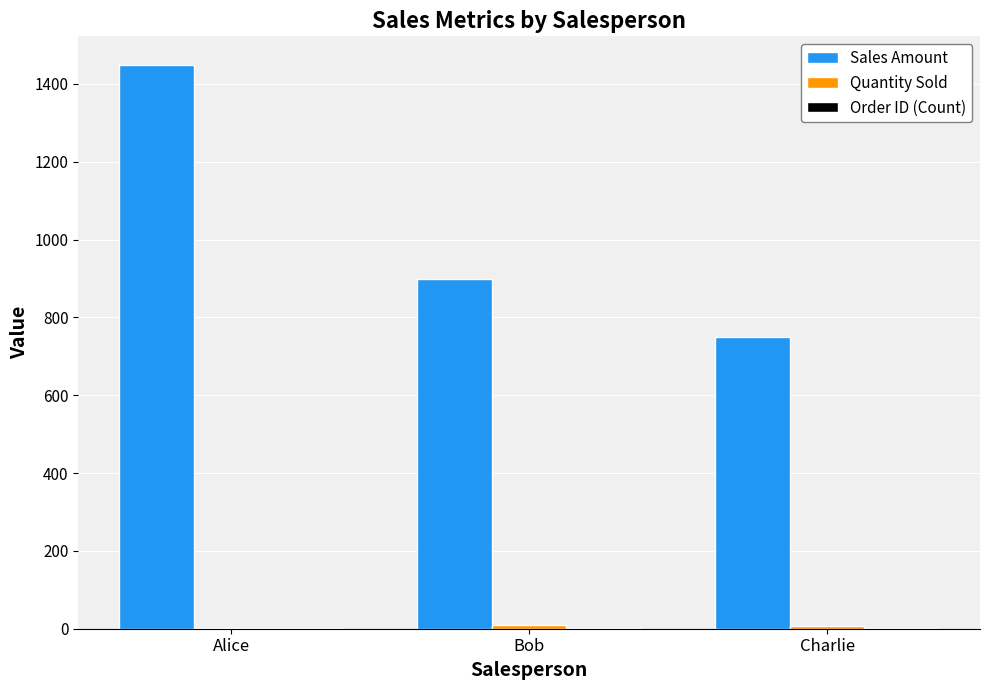

Is it true that Sales Amount equals 2233 at Alice?

False